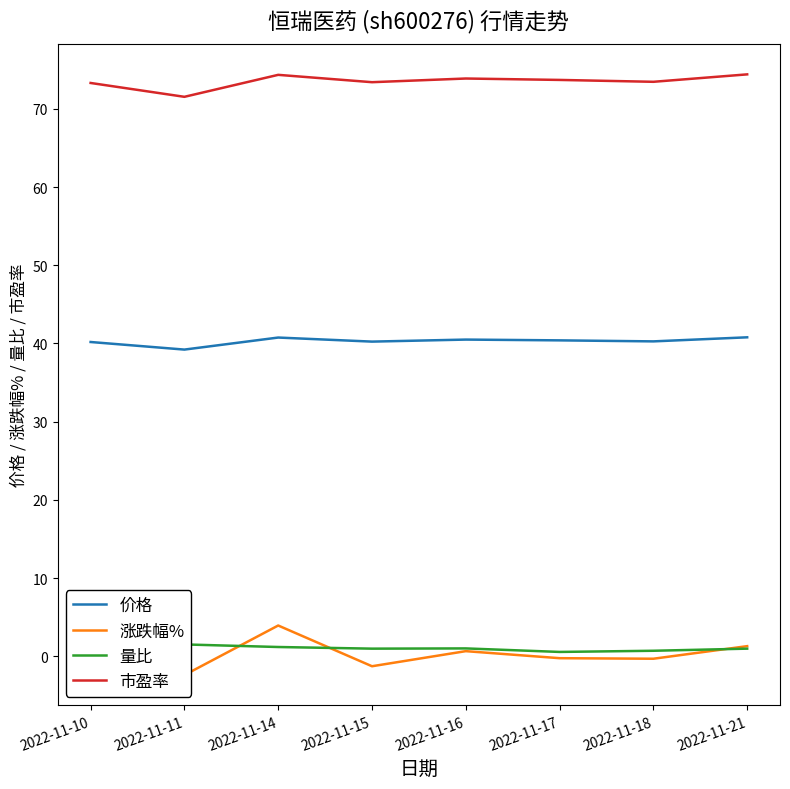

Is it true that 市盈率 equals 45.2 at 2022-11-16?

False